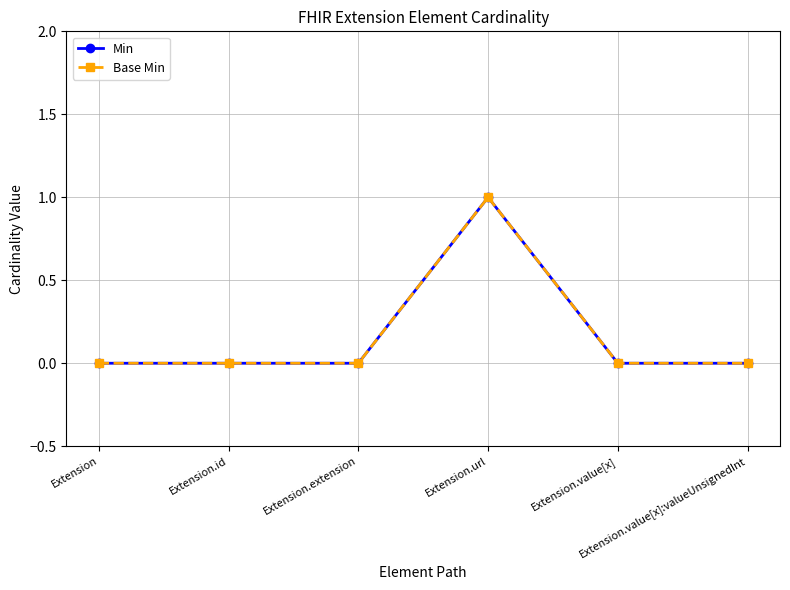

Reading left to right, extract all data points from this chart.

Min: Extension=0	Extension.id=0	Extension.extension=0	Extension.url=1	Extension.value[x]=0	Extension.value[x]:valueUnsignedInt=0
Base Min: Extension=0	Extension.id=0	Extension.extension=0	Extension.url=1	Extension.value[x]=0	Extension.value[x]:valueUnsignedInt=0